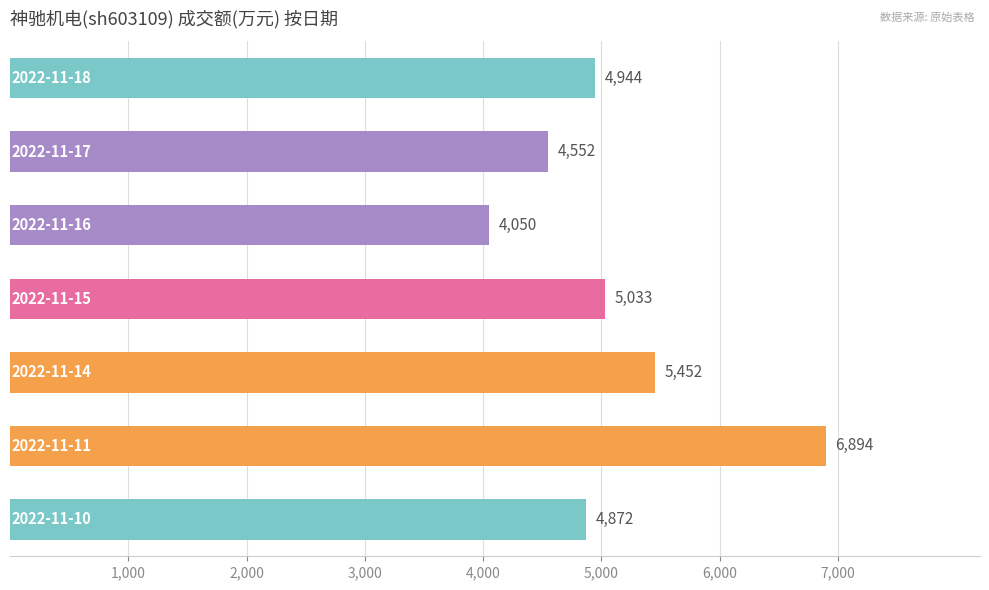

What is the sum of all values?

35797